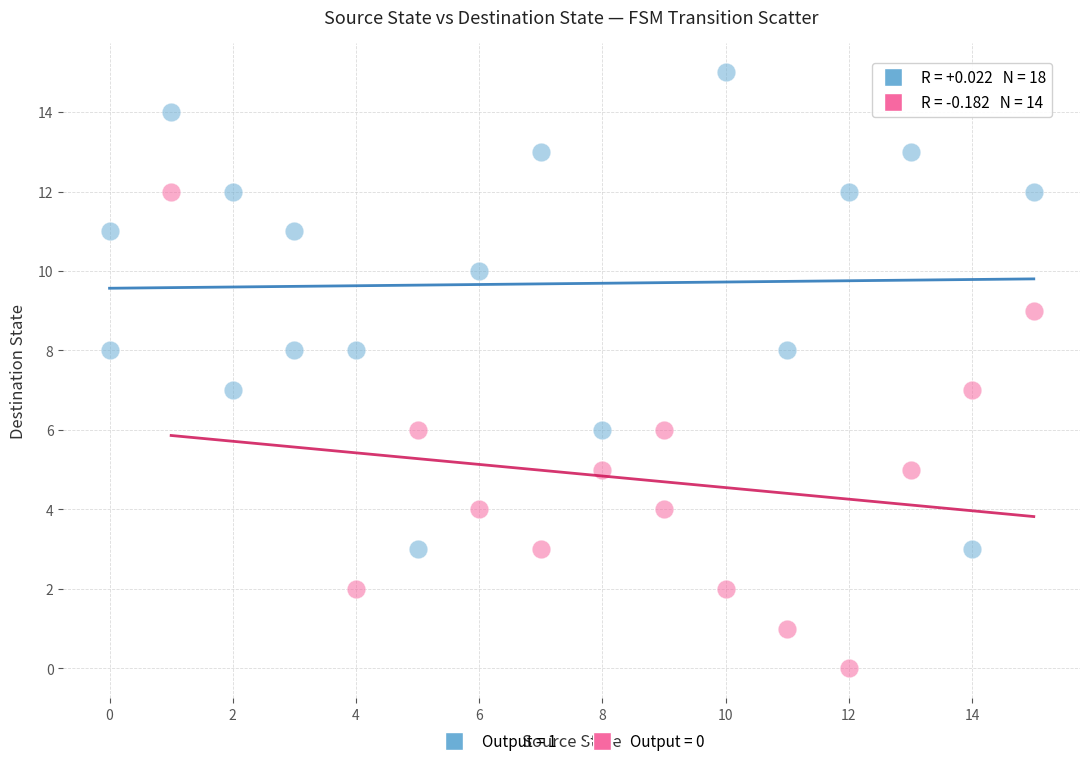

Which series reaches the minimum Y coordinate?

Output = 0